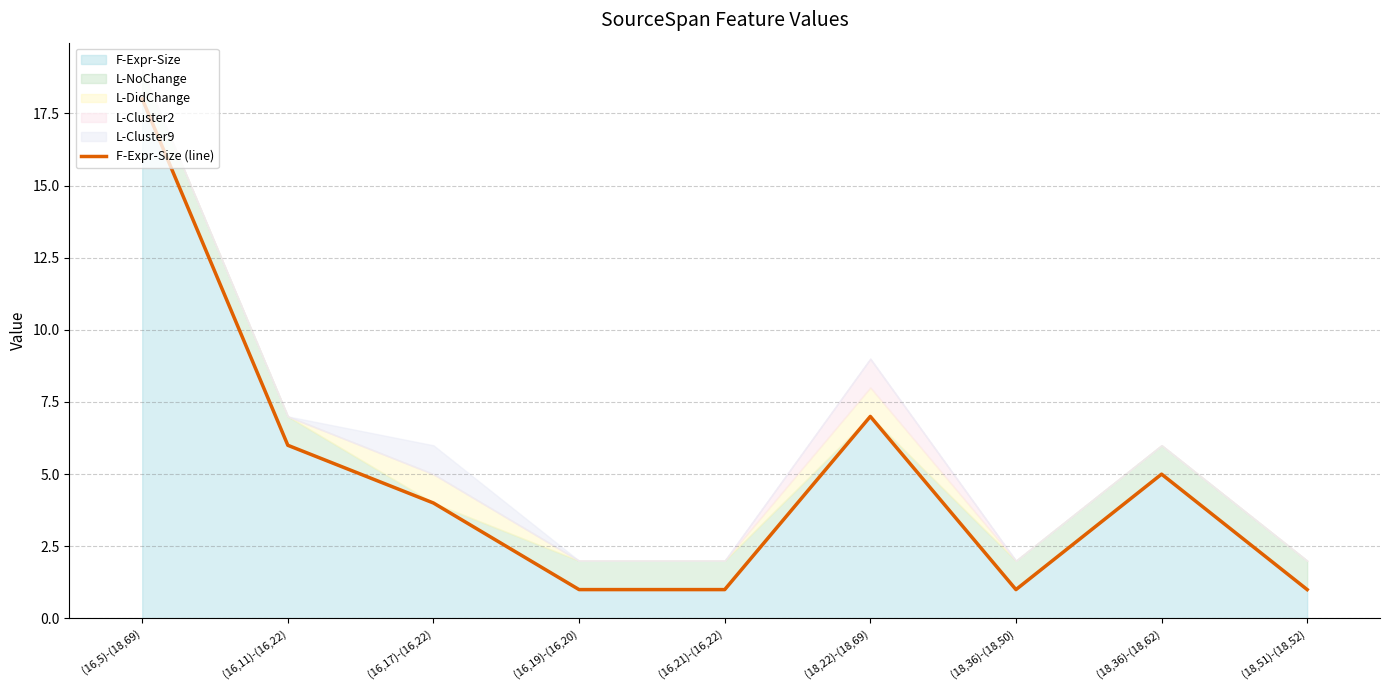

What is the difference between the values at (18,36)-(18,62) and (16,21)-(16,22)?

4